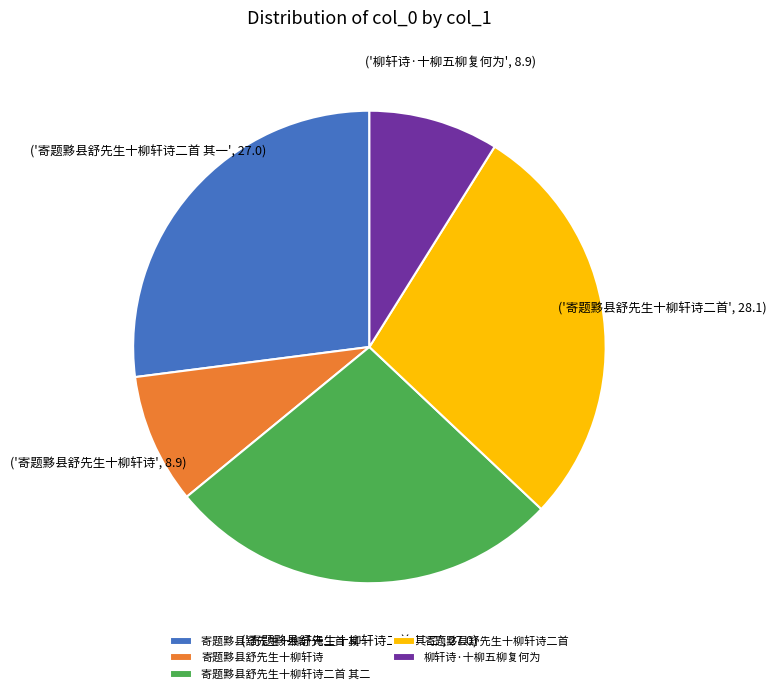

Which slice is the largest?

寄题黟县舒先生十柳轩诗二首